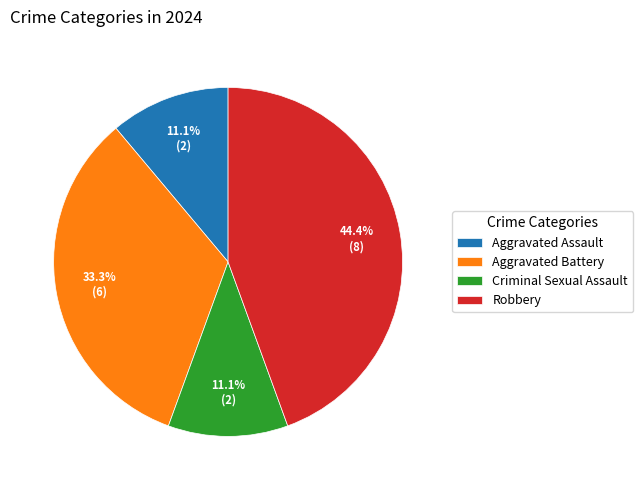

Between Aggravated Battery and Criminal Sexual Assault, which is larger?

Aggravated Battery